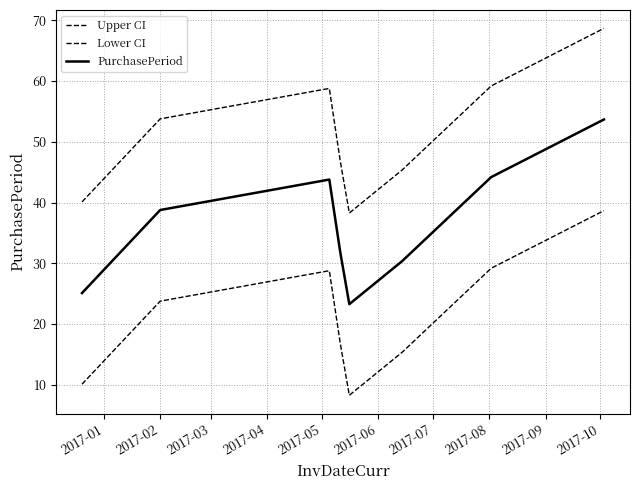

True or false: Lower CI and PurchasePeriod cross at least once.

False